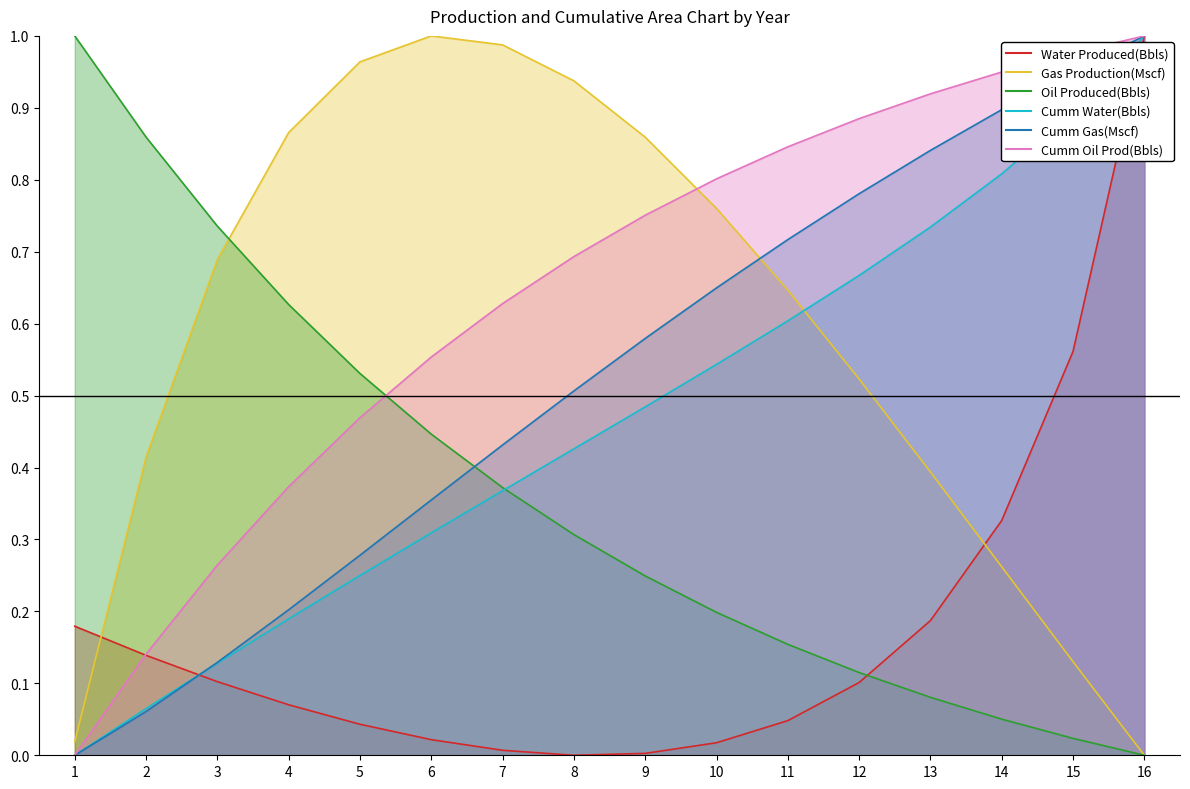

What is the value of the Oil Produced(Bbls) point at the 11th from the left?

0.2